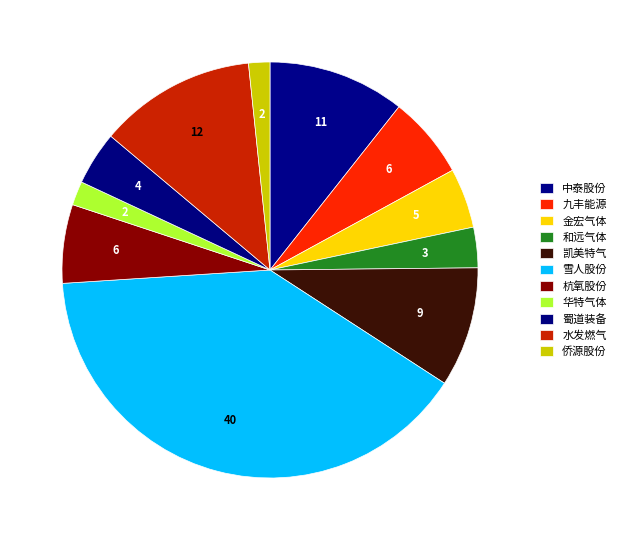

Combined, do 金宏气体 and 凯美特气 account for over 50%?

No